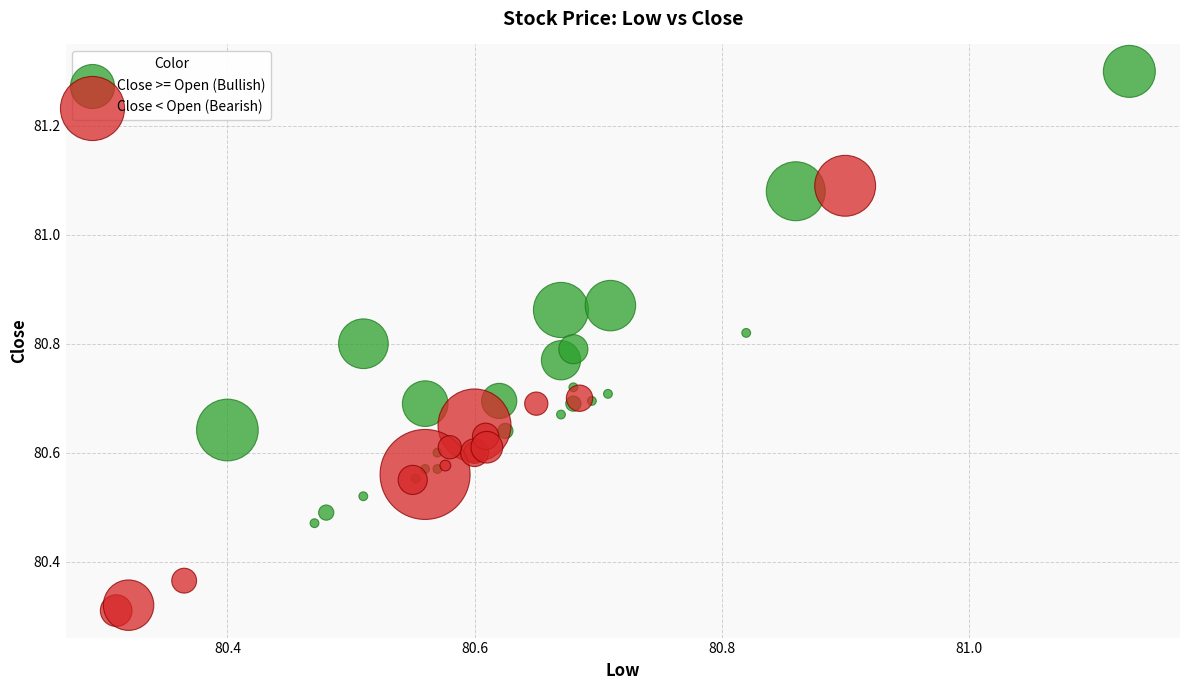

Which series has the largest Y range (max minus min)?

Close >= Open (Bullish)